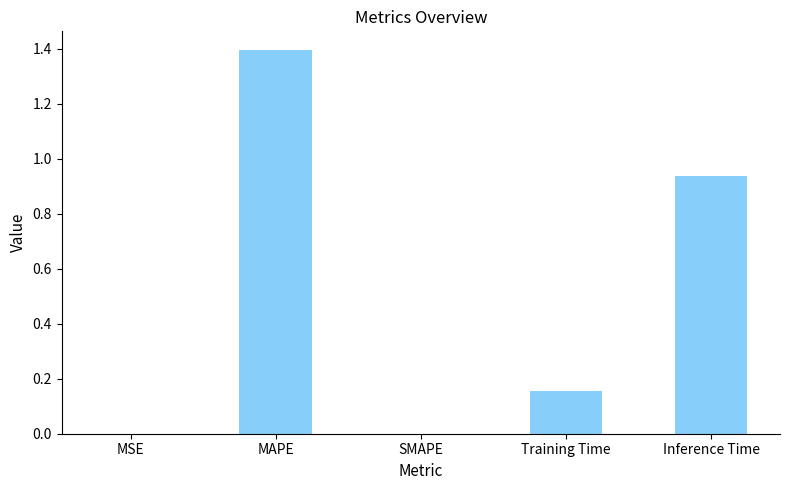

The chart shows a value of 1.4 at Inference Time. True or false?

False